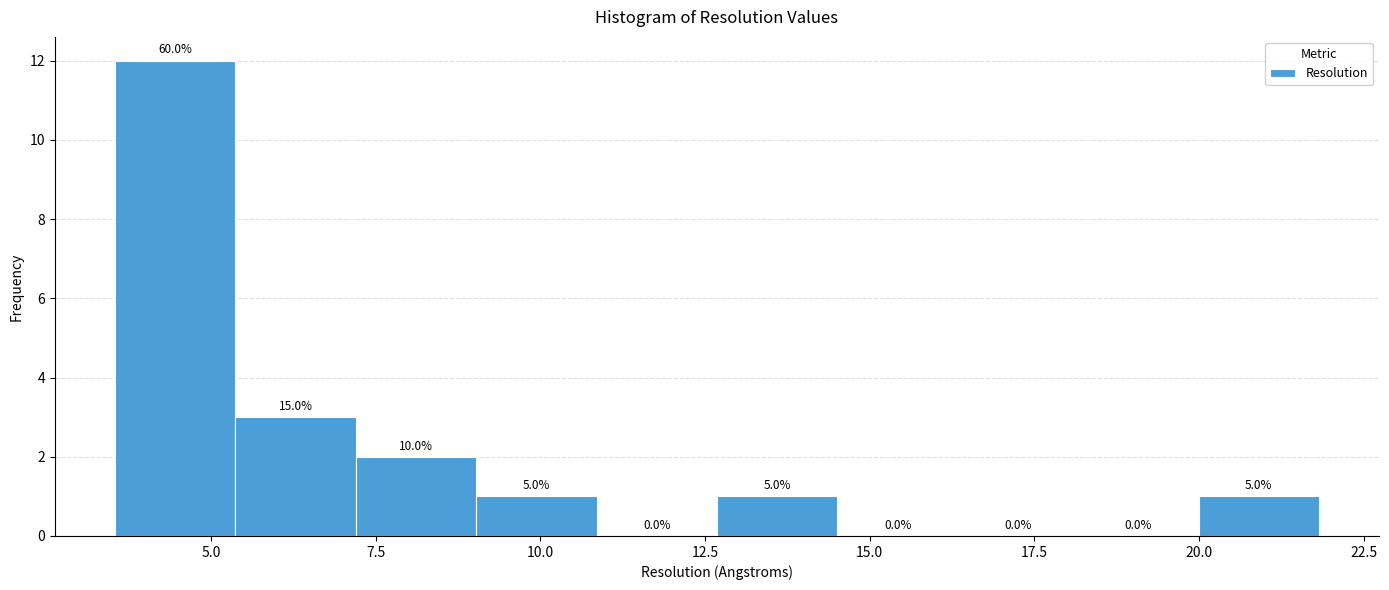

Read against the x-axis, roughly where is the centre of the tallest bar?

4.5